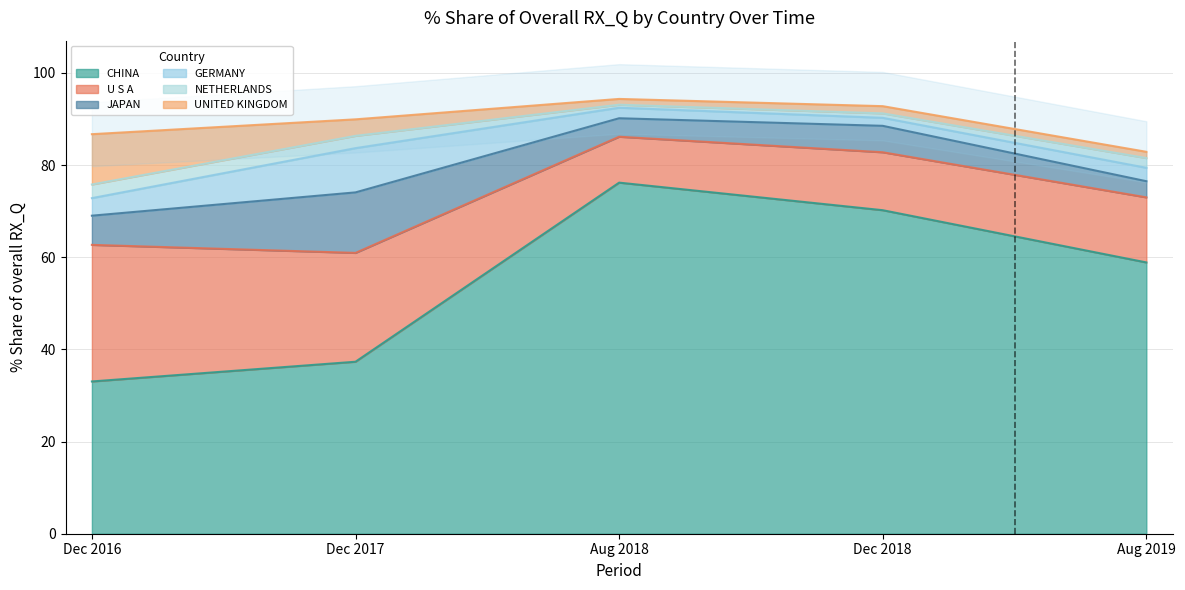

What value does the 201612_% Share of overall RX_Q series have at U S A?

29.6